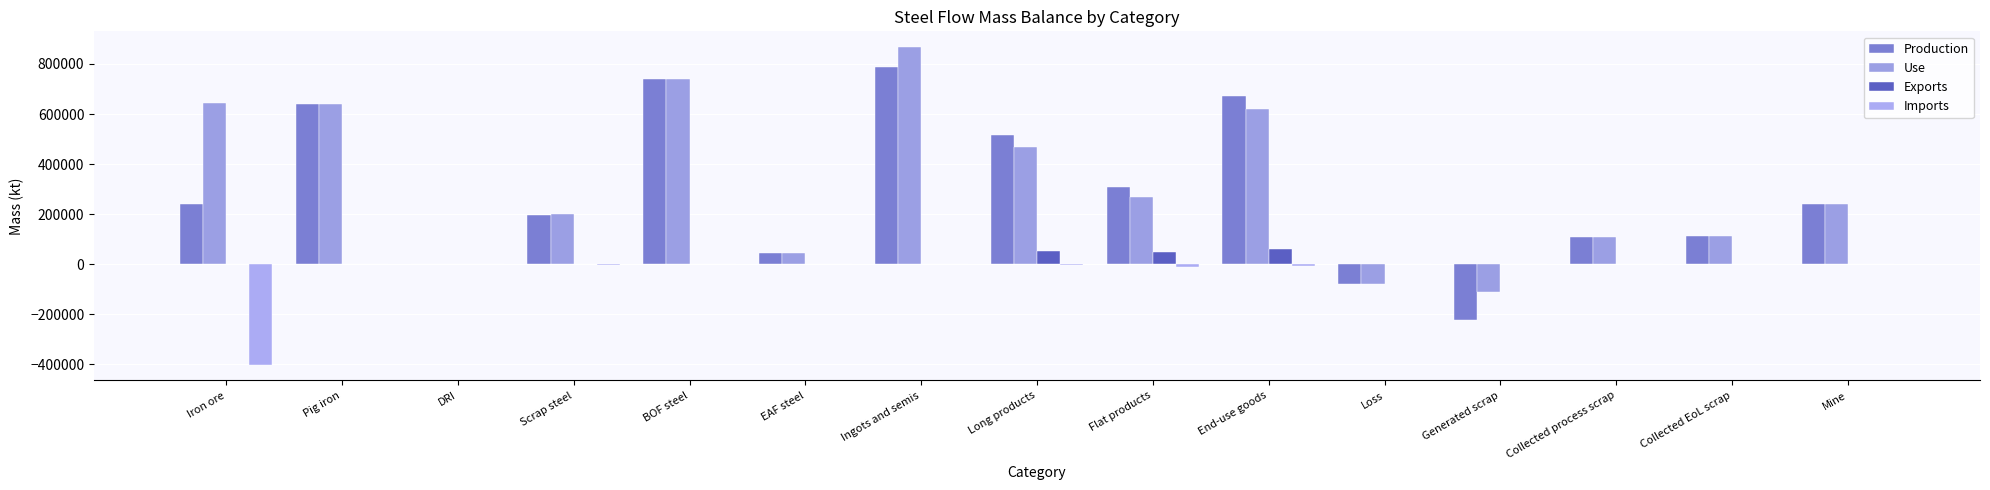

Which series has the largest total across all categories?

Use